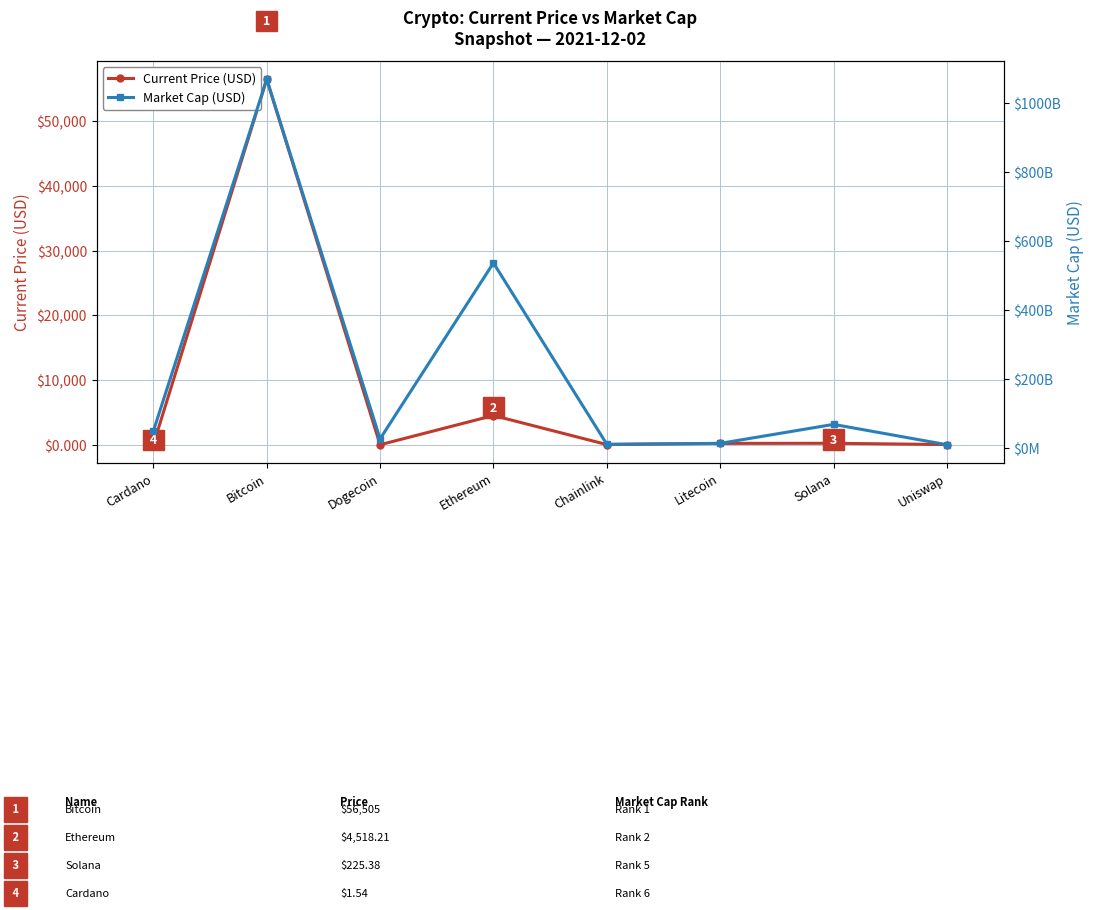

Rank the series by their average value, from highest to lowest.

Market Cap (USD), Current Price (USD)